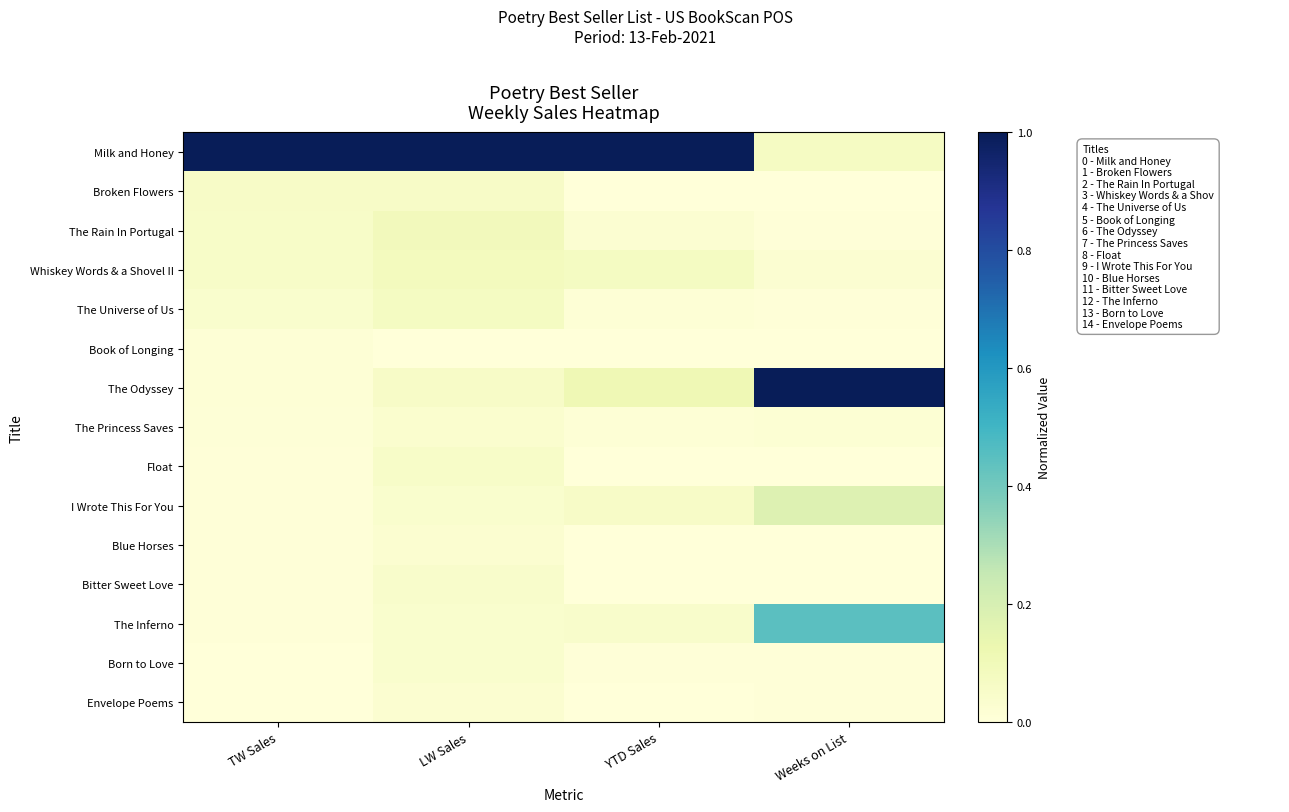

What is the difference between the highest and lowest values at YTD Sales?

1.0